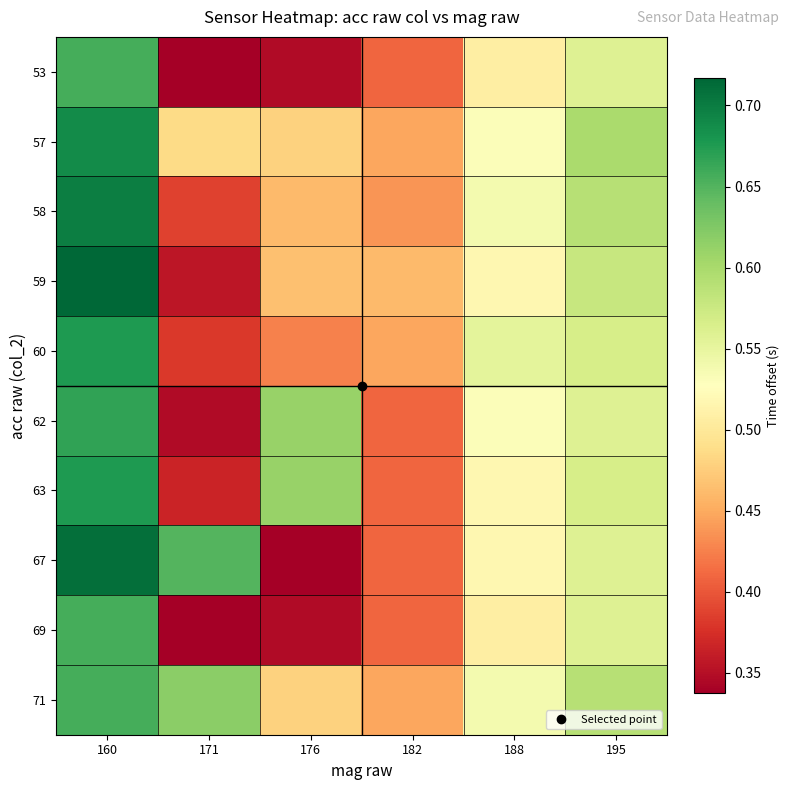

Reading left to right, transcribe all the data shown in this chart.

53: 160=0.7	171=0.3	176=0.3	182=0.4	188=0.5	195=0.6
57: 160=0.7	171=0.5	176=0.5	182=0.4	188=0.5	195=0.6
58: 160=0.7	171=0.4	176=0.5	182=0.4	188=0.5	195=0.6
59: 160=0.7	171=0.4	176=0.5	182=0.5	188=0.5	195=0.6
60: 160=0.7	171=0.4	176=0.4	182=0.4	188=0.6	195=0.6
62: 160=0.7	171=0.3	176=0.6	182=0.4	188=0.5	195=0.6
63: 160=0.7	171=0.4	176=0.6	182=0.4	188=0.5	195=0.6
67: 160=0.7	171=0.6	176=0.3	182=0.4	188=0.5	195=0.6
69: 160=0.7	171=0.3	176=0.3	182=0.4	188=0.5	195=0.6
71: 160=0.7	171=0.6	176=0.5	182=0.4	188=0.5	195=0.6